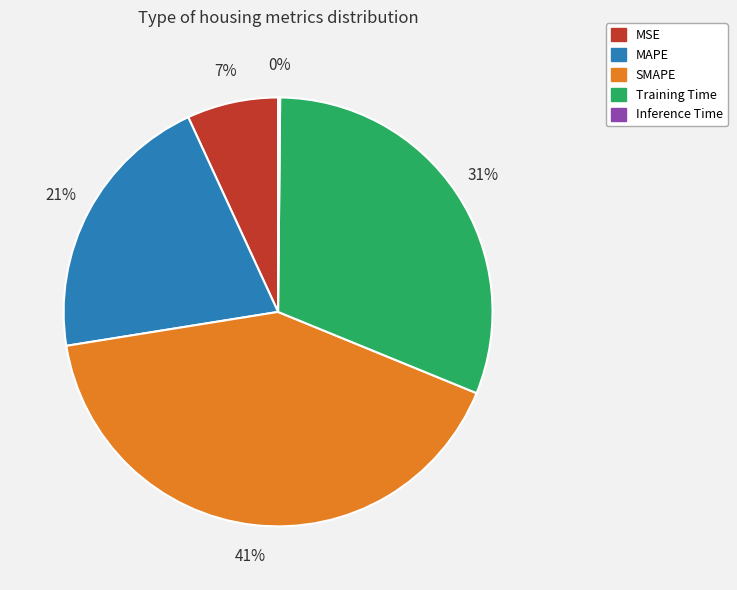

Is SMAPE the majority of the pie?

No